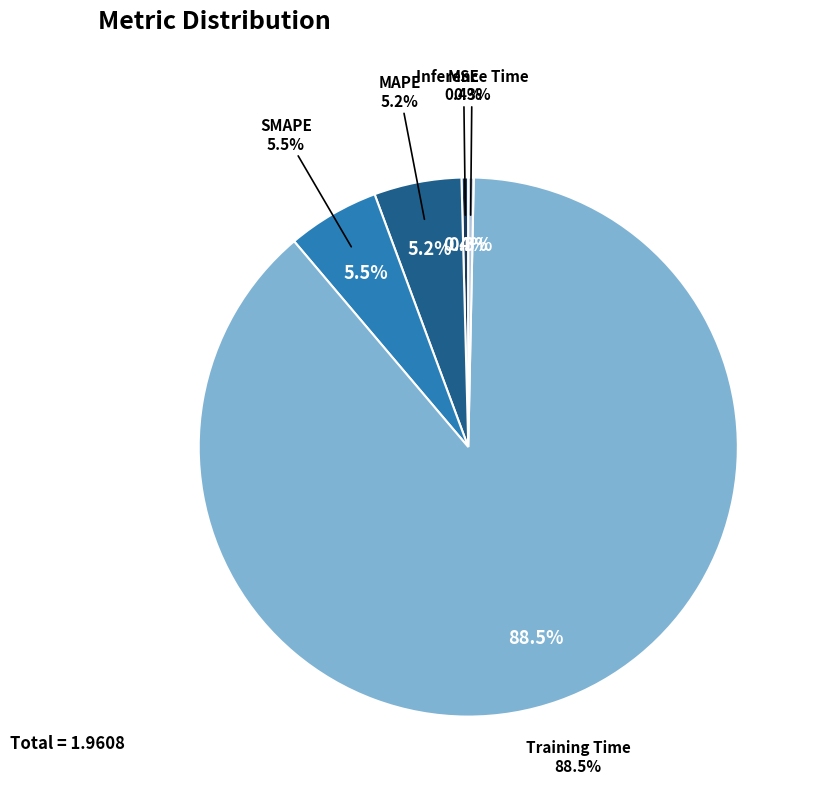

Rank the categories by value from highest to lowest.

Training Time, SMAPE, MAPE, MSE, Inference Time